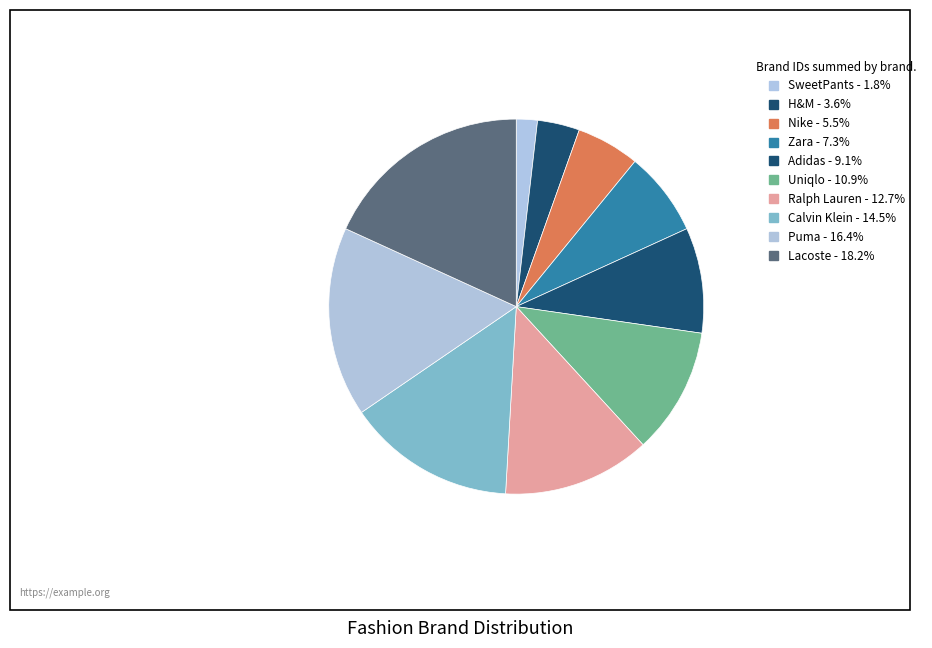

Count the number of slices in the pie.

10